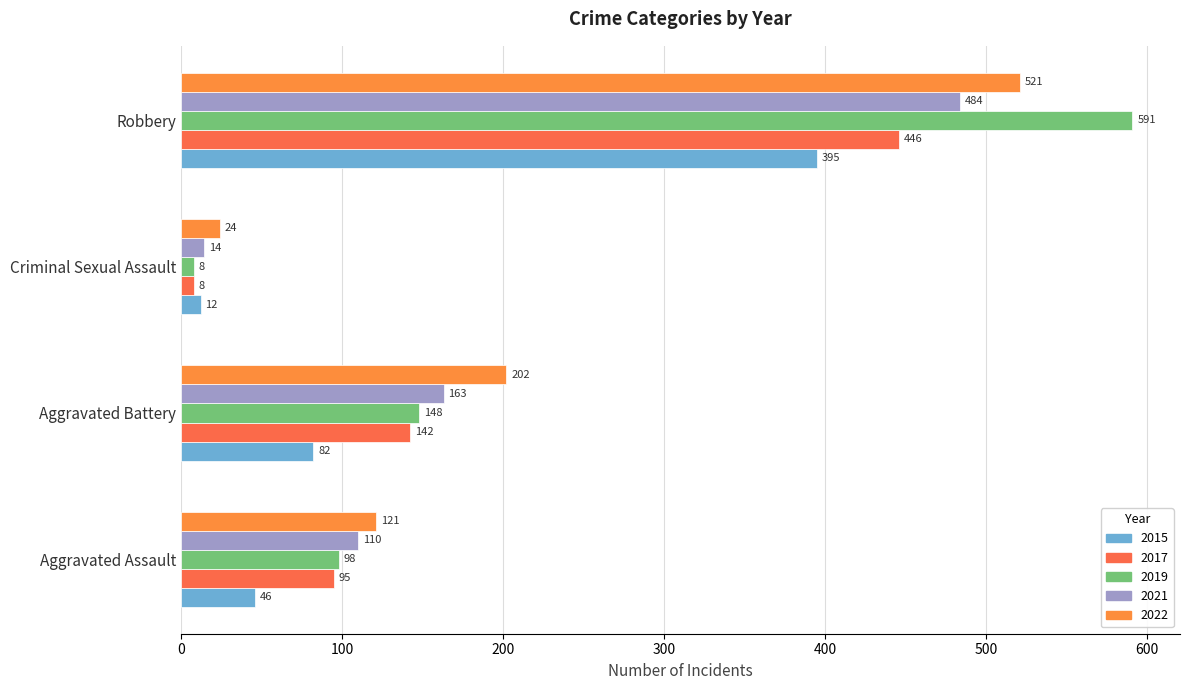

What is the sum of the 2015 values at Robbery and Criminal Sexual Assault?

407